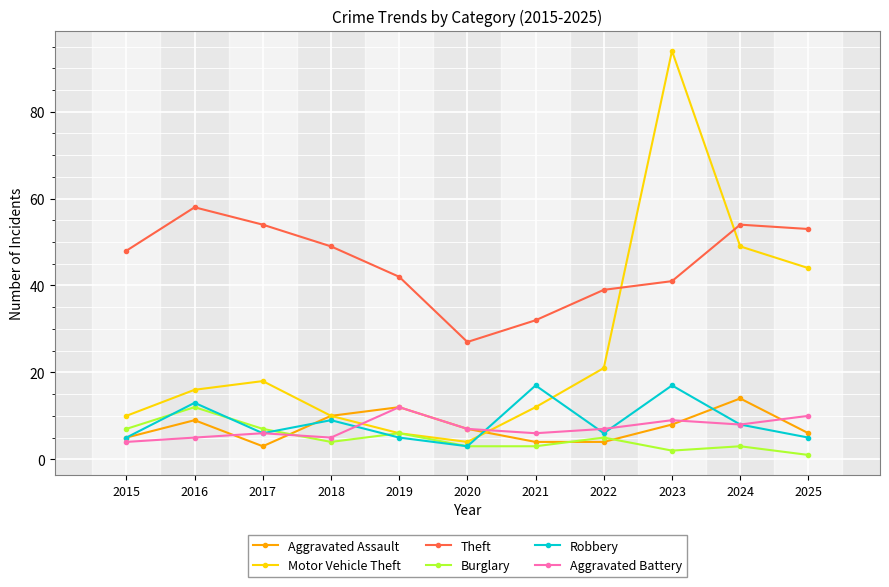

What are all the series names shown in the legend?

Aggravated Assault, Motor Vehicle Theft, Theft, Burglary, Robbery, Aggravated Battery